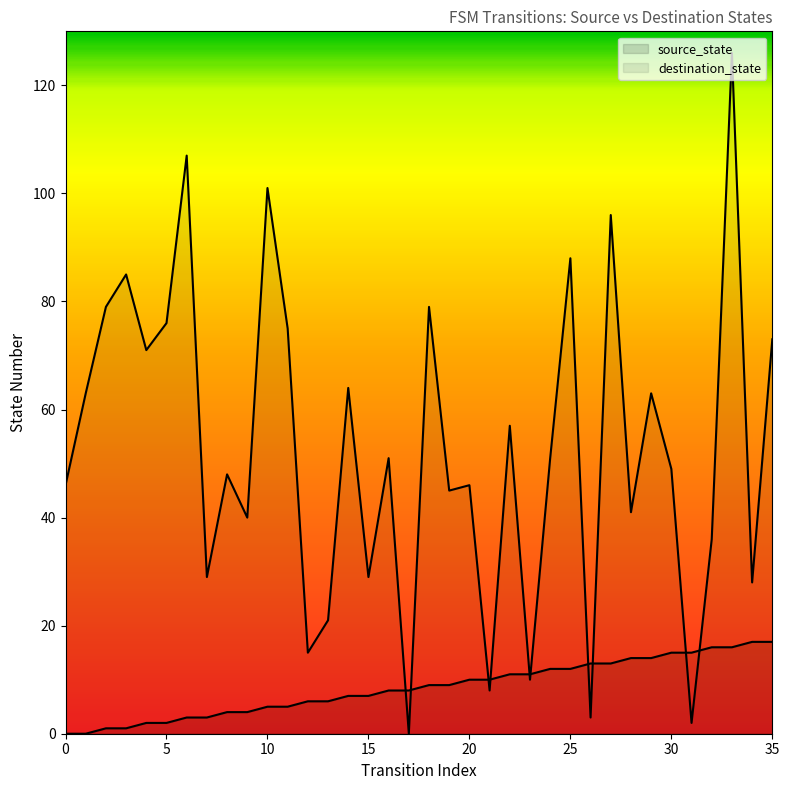

Which series contains the lowest Y value?

source_state